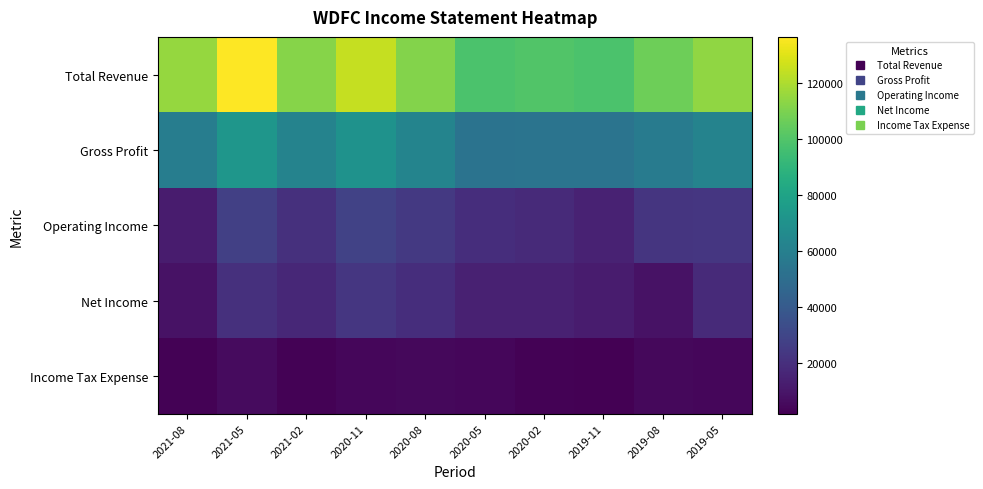

Which series changed the most between 2020-08 and 2020-05?

Total Revenue